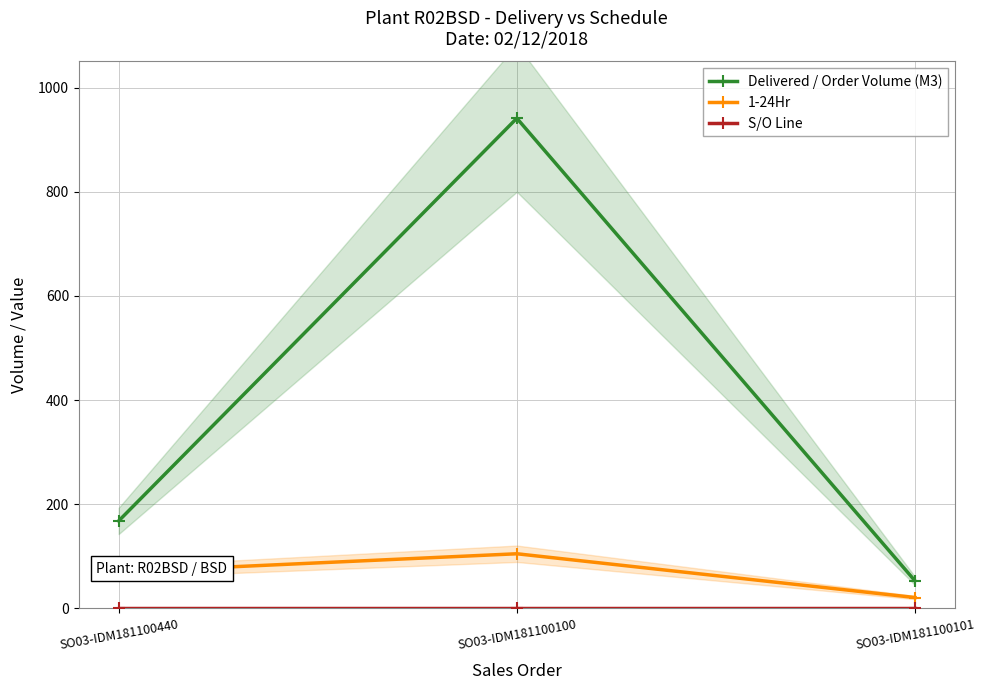

List the labels in order of Delivered / Order Volume (M3) value, smallest first.

SO03-IDM181100101, SO03-IDM181100440, SO03-IDM181100100